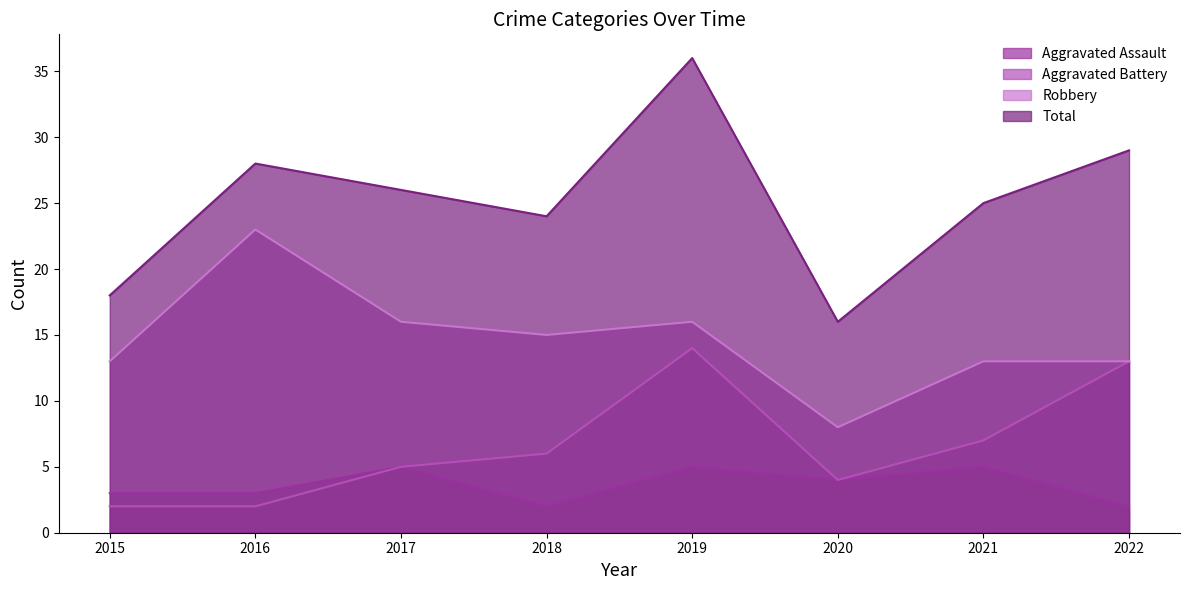

Reading left to right, transcribe all the data shown in this chart.

Aggravated Assault: 2015=3	2016=3	2017=5	2018=2	2019=5	2020=4	2021=5	2022=2
Aggravated Battery: 2015=2	2016=2	2017=5	2018=6	2019=14	2020=4	2021=7	2022=13
Robbery: 2015=13	2016=23	2017=16	2018=15	2019=16	2020=8	2021=13	2022=13
Total: 2015=18	2016=28	2017=26	2018=24	2019=36	2020=16	2021=25	2022=29